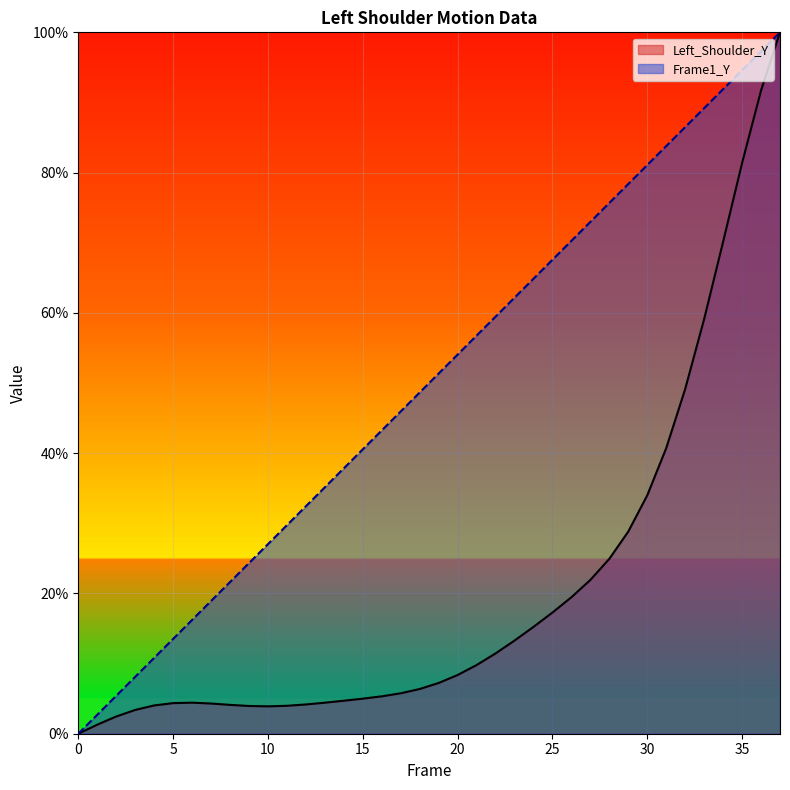

How many values in the Frame1_Y series exceed 51?

19